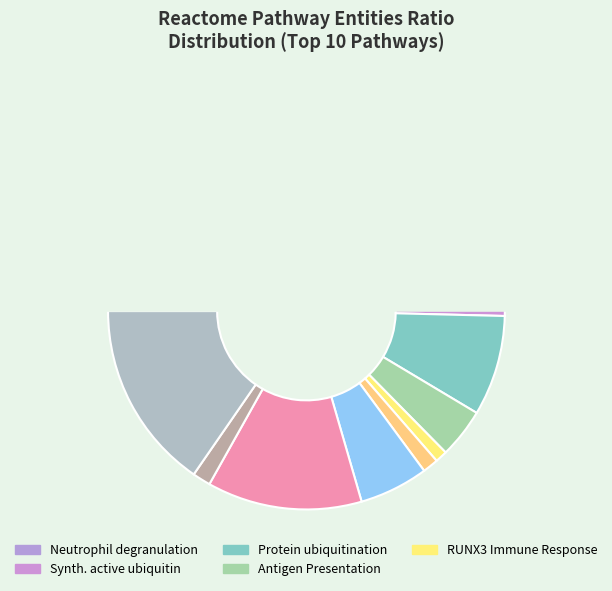

Is Synthesis of active ubiquitin the majority of the pie?

No